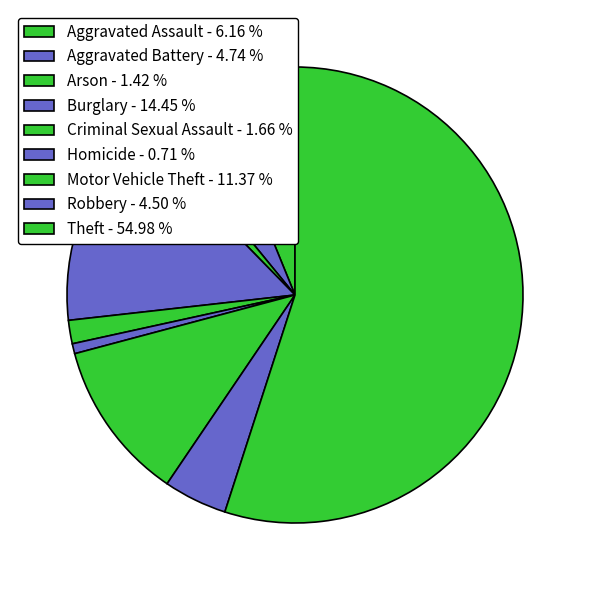

How many segments does this pie chart have?

9